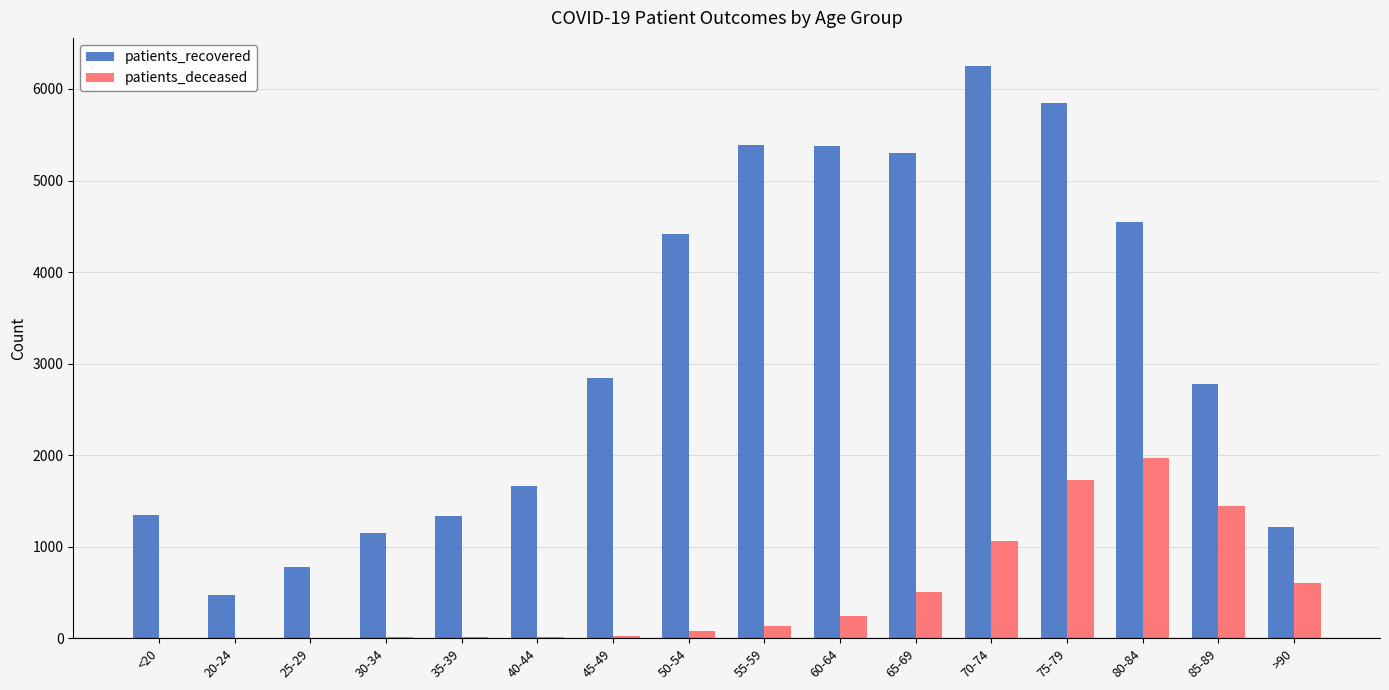

What is the maximum value shown in the chart?

6246